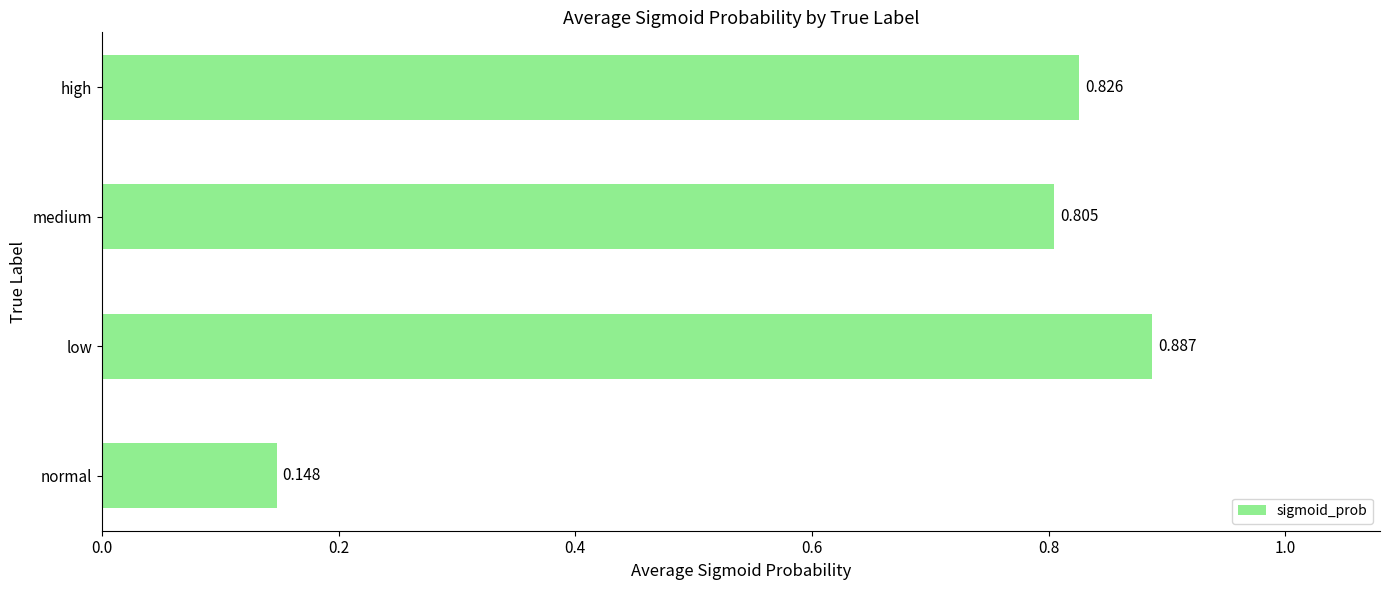

Between medium and high, which is larger?

high